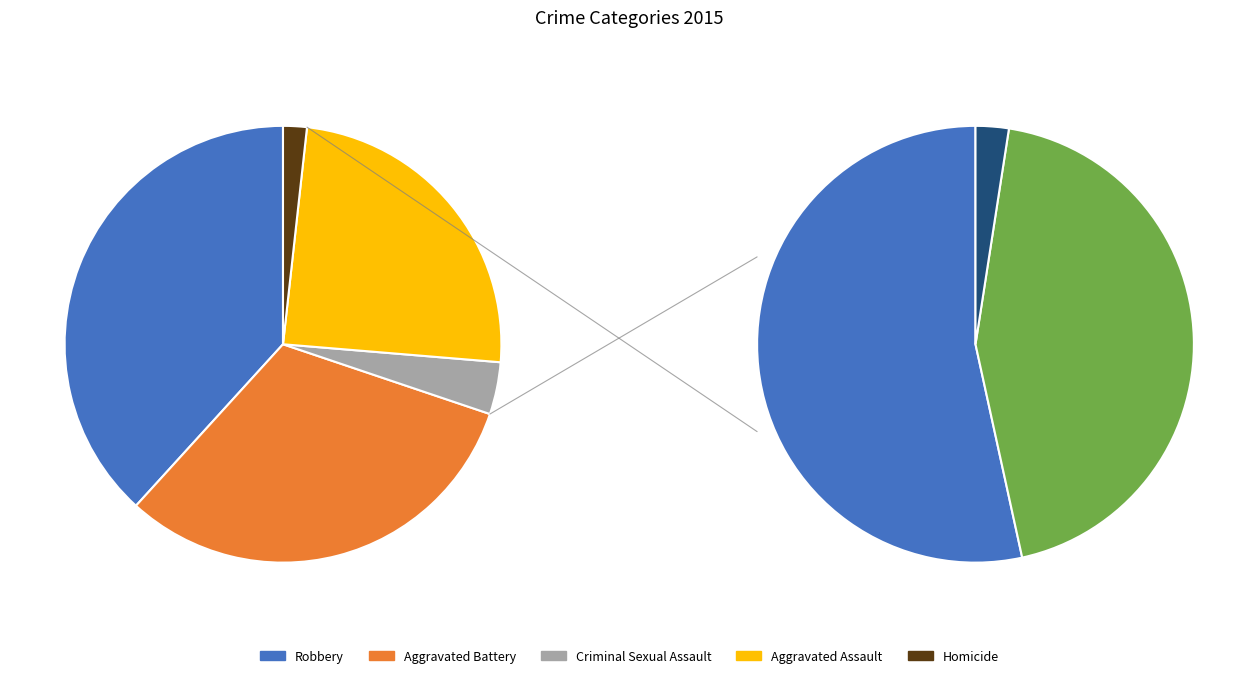

Which category has the biggest portion of the pie?

Robbery